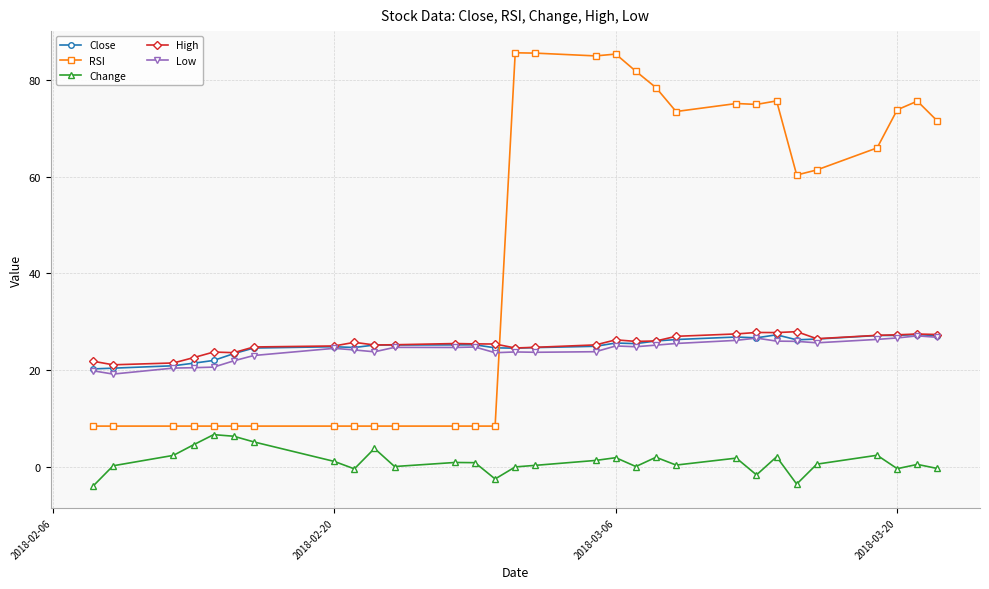

What is the lowest value of the Change series?

-4.0